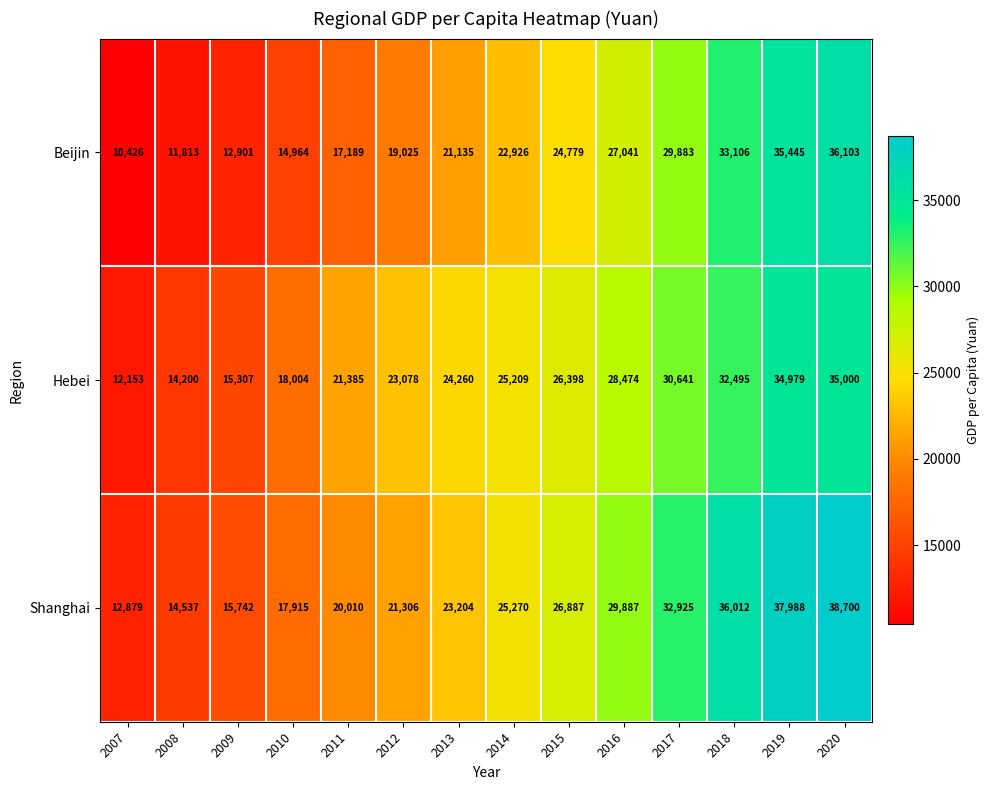

At 2011, list the series in order from largest to smallest.

Hebei, Shanghai, Beijin